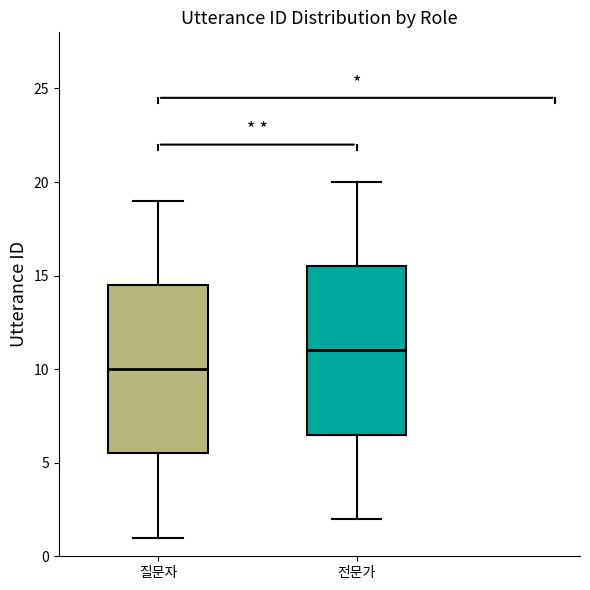

Where does the lower whisker of the box for 전문가 end on the y-axis? The values are not printed on the chart, so give them approximately, as read against the axis.

2.0